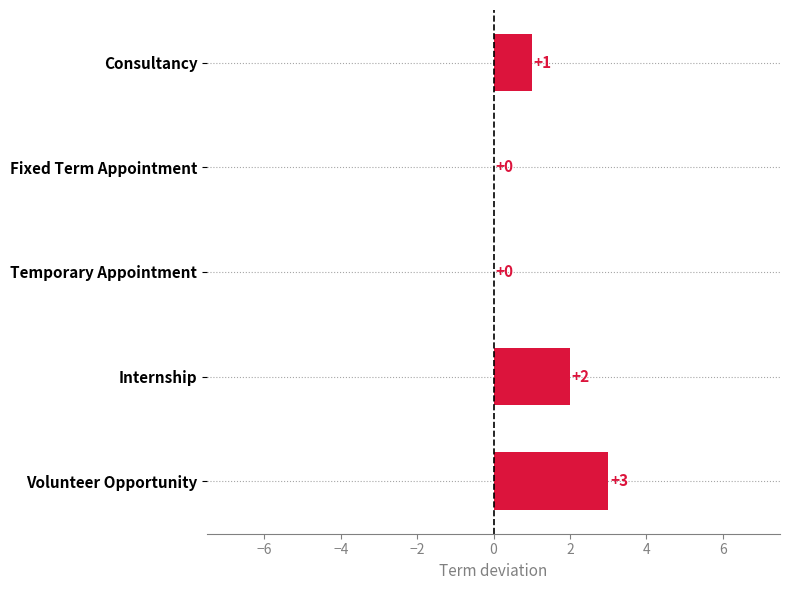

Is it true that the value at Fixed Term Appointment is 2?

False